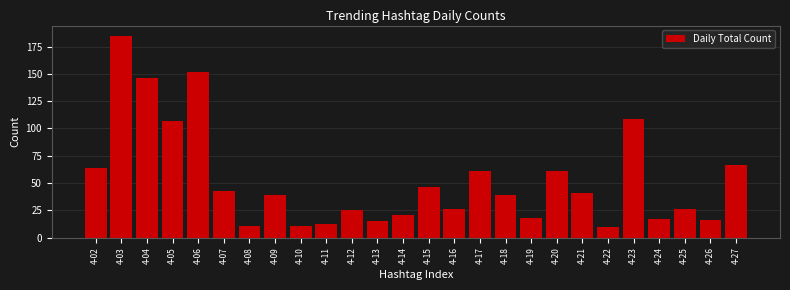

Reading left to right, transcribe all the data shown in this chart.

64	185	146	107	152	43	11	39	11	13	25	15	21	46	26	61	39	18	61	41	10	109	17	26	16	67